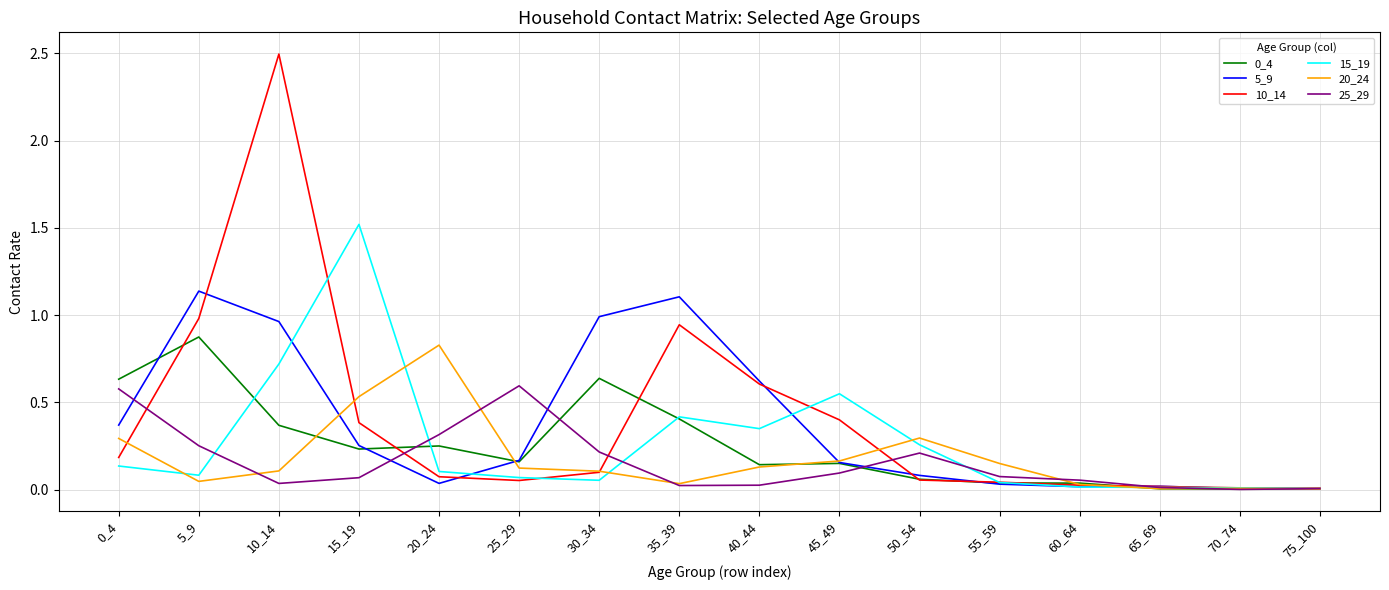

What is the greatest value displayed?

2.5